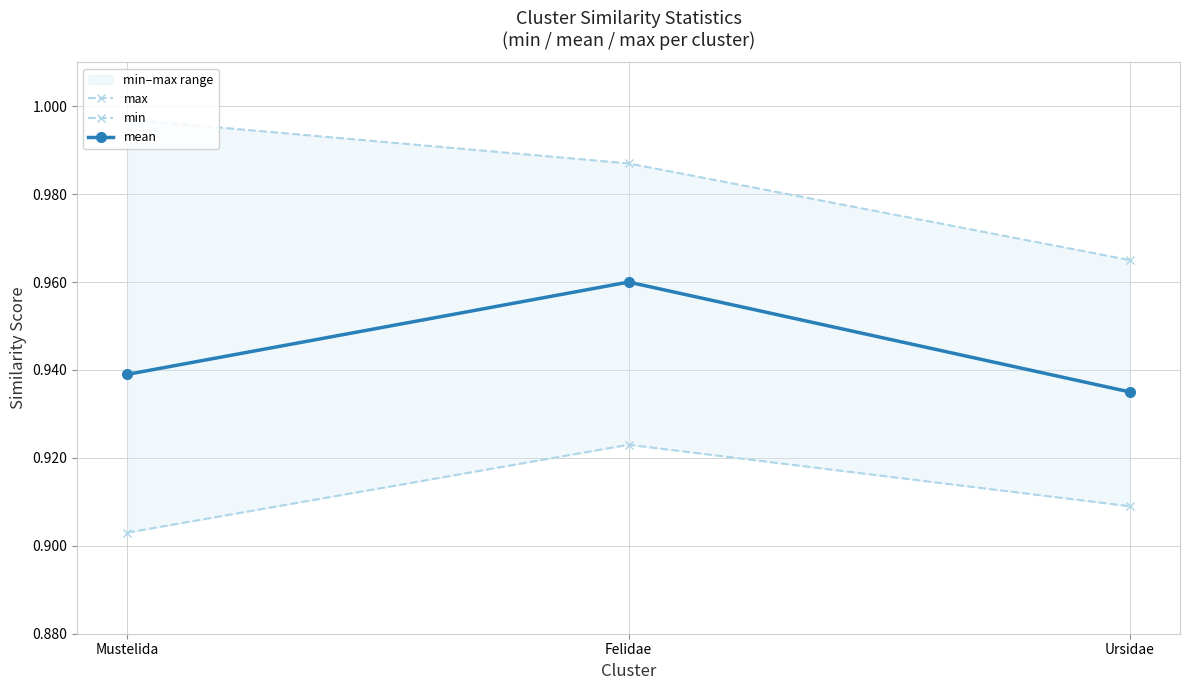

What is the label of the 2nd point from the left?

Felidae